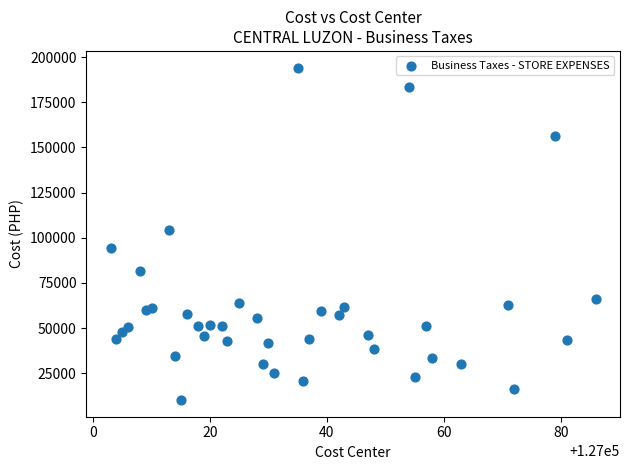

What Y value in the scatter plot is closest to 102147?

104215.3